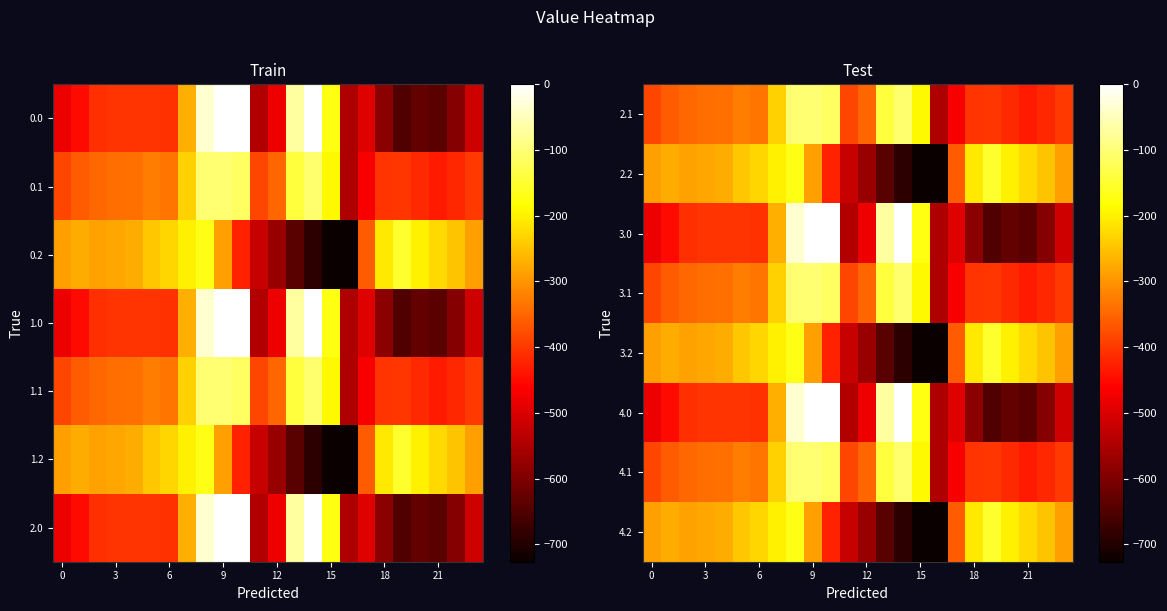

What is the total value across all series at 19?

-2951.9